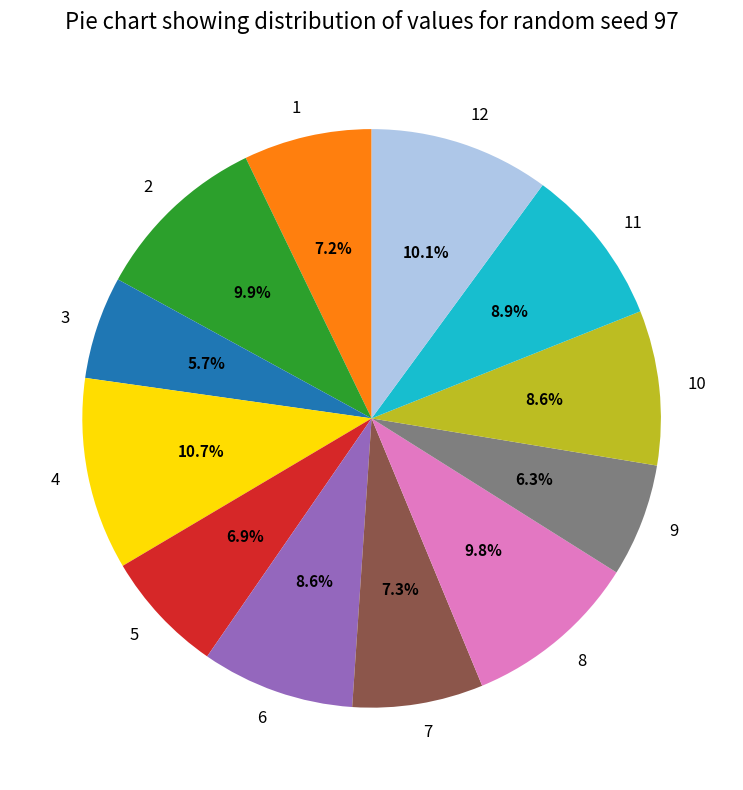

What percentage is the 1 slice, to the nearest percent?

7%